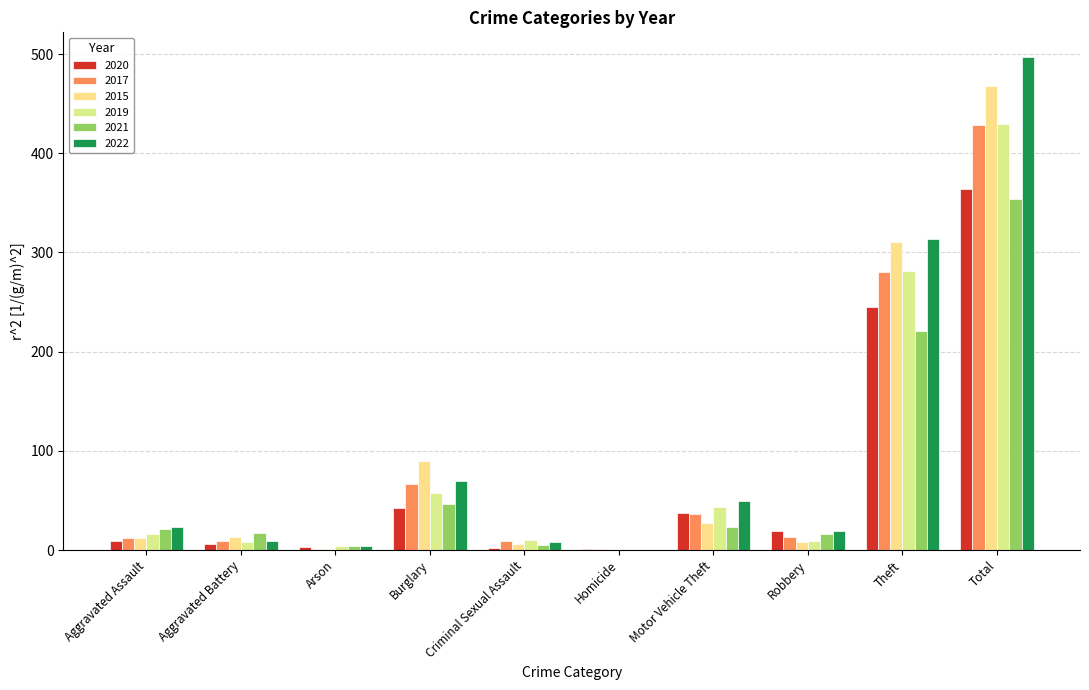

What are all the series names shown in the legend?

2020, 2017, 2015, 2019, 2021, 2022